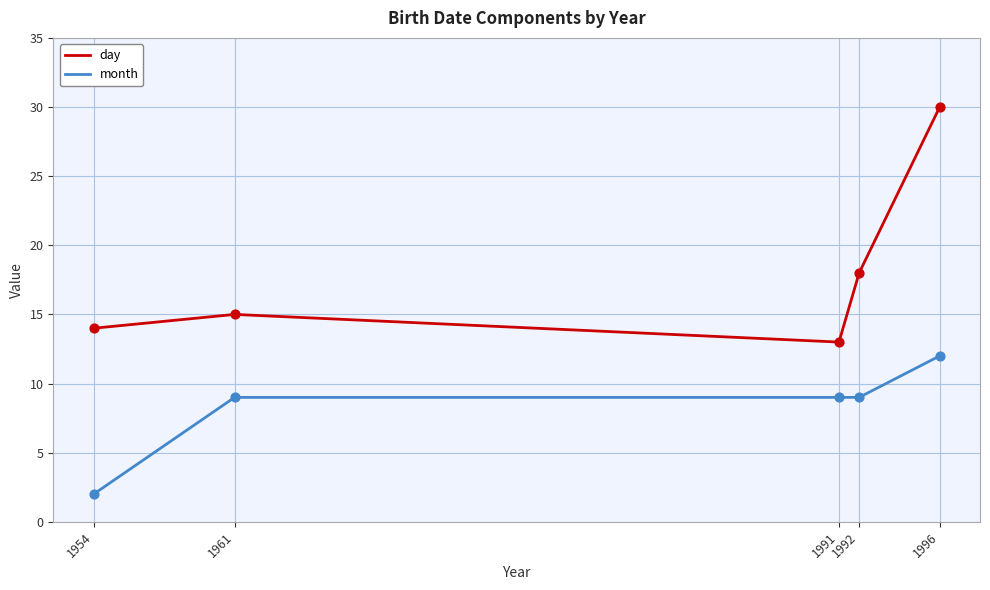

What are all the series names shown in the legend?

day, month